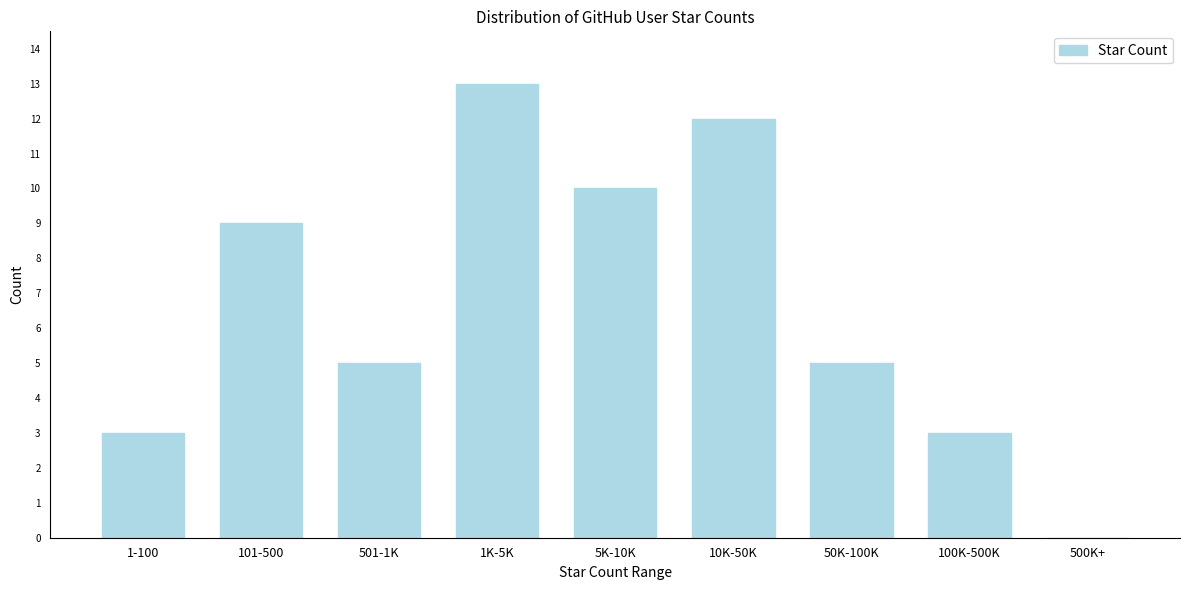

Reading right to left, extract all data points from this chart.

500K+=0	100K-500K=3	50K-100K=5	10K-50K=12	5K-10K=10	1K-5K=13	501-1K=5	101-500=9	1-100=3